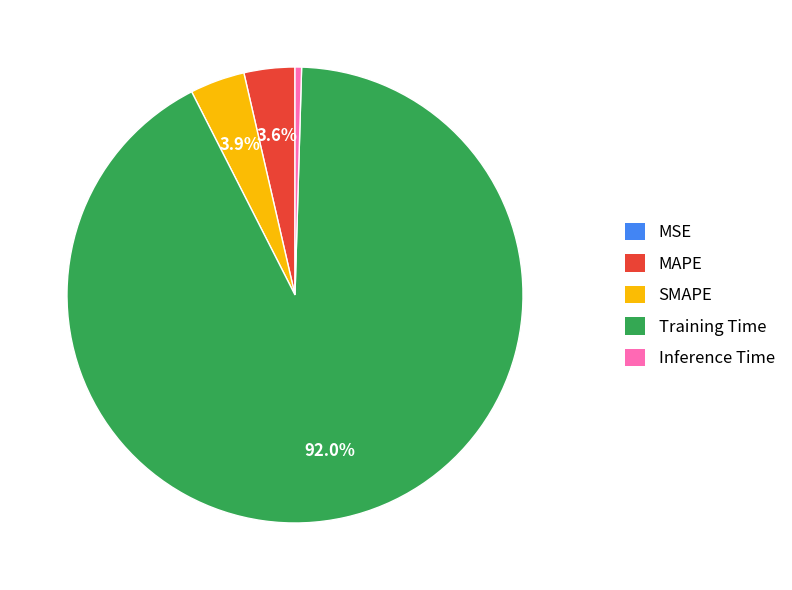

Does Training Time account for over 50% of the chart?

Yes